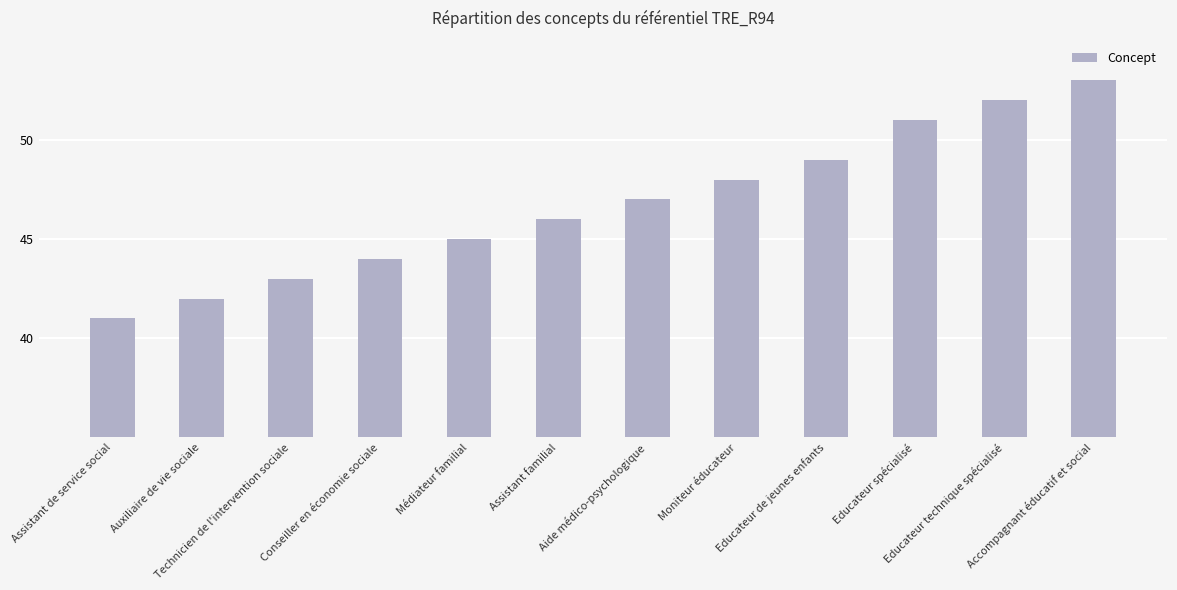

How many series are shown in this chart?

1